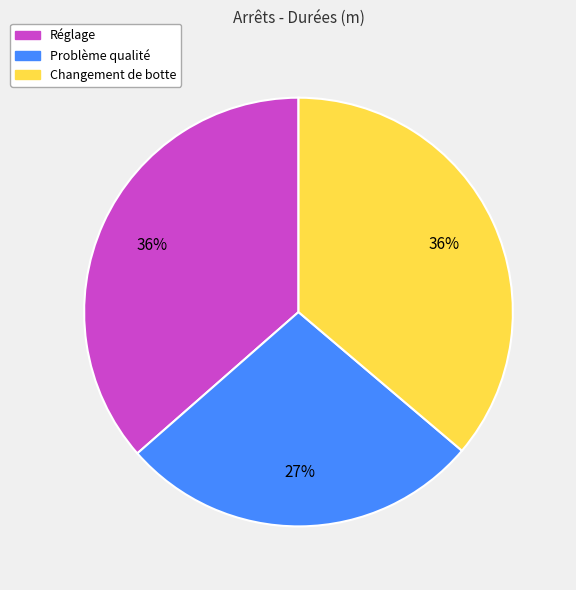

True or false: Changement de botte accounts for 22% of the total.

False